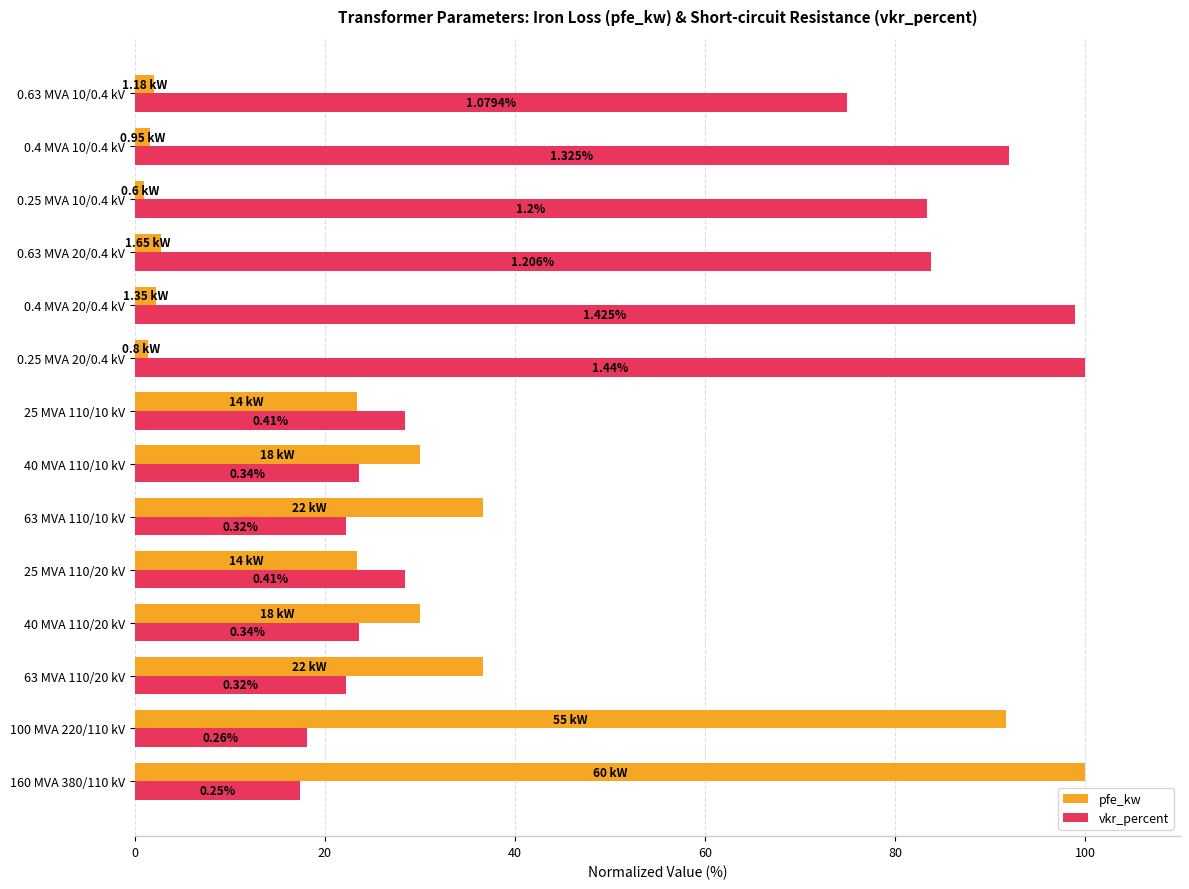

What are all the series names shown in the legend?

pfe_kw, vkr_percent